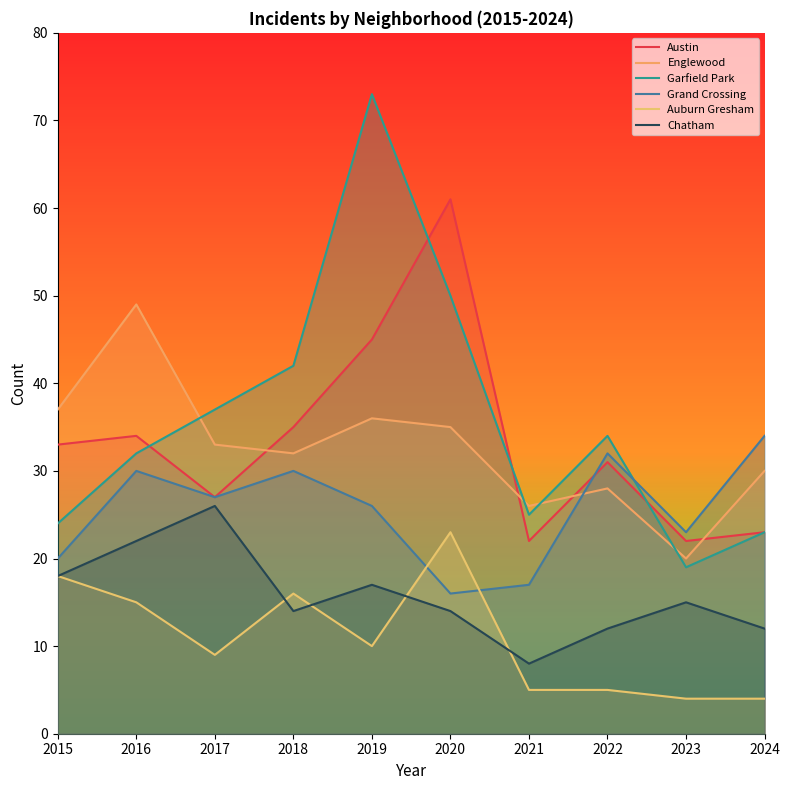

What is the value of the Grand Crossing point at the 4th from the left?

30